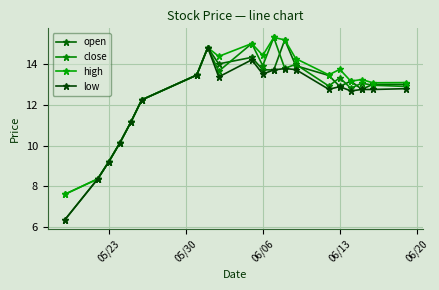

How many lines are shown in the chart?

4